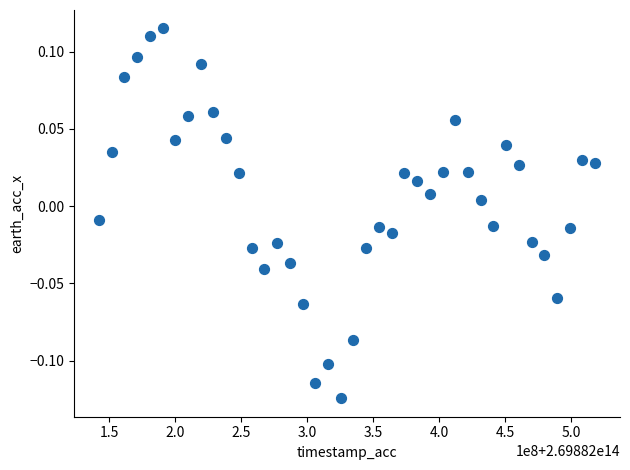

What is the range of X values (max minus min)?

375967396.0